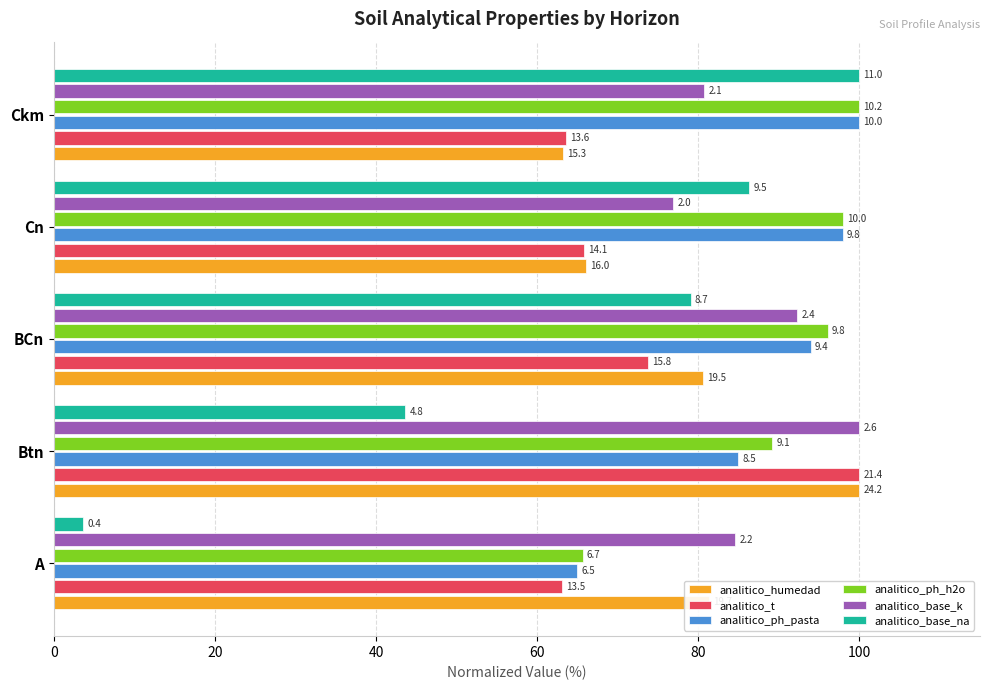

What are all the series names shown in the legend?

analitico_humedad, analitico_t, analitico_ph_pasta, analitico_ph_h2o, analitico_base_k, analitico_base_na